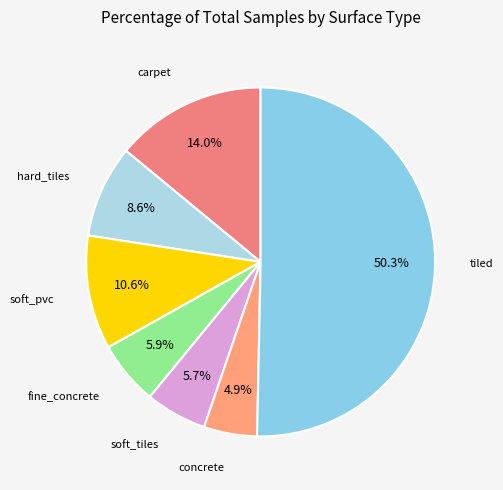

How many slices are in this pie chart?

7